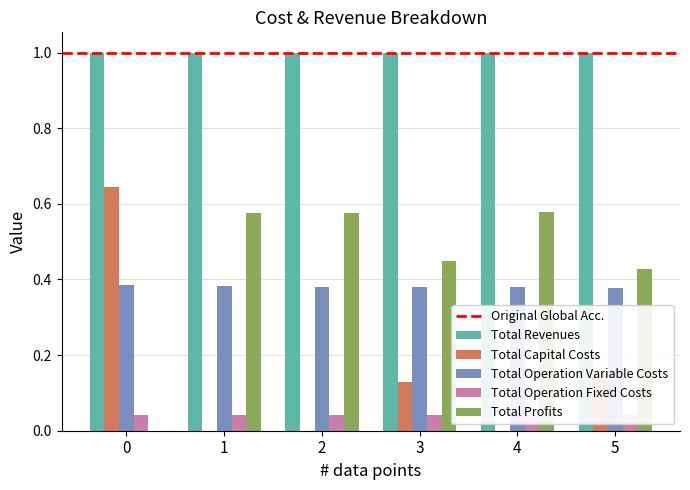

Are the bars grouped side by side (vs. stacked)?

Yes